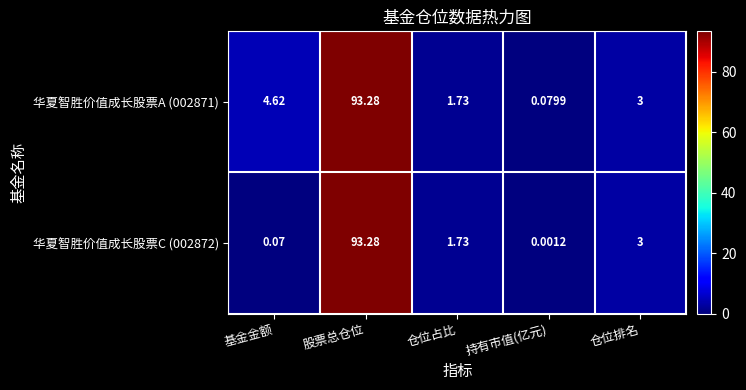

Which category has the lowest value in the 华夏智胜价值成长股票C (002872) series?

持有市值(亿元)